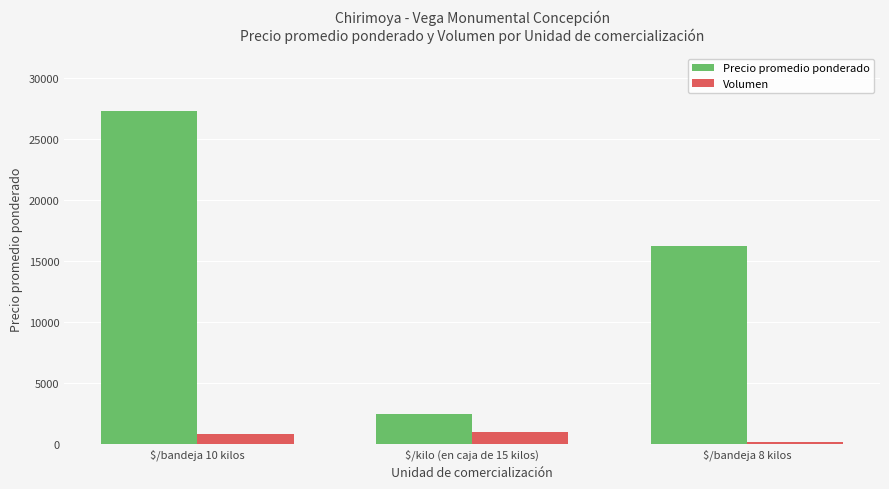

Rank the categories by Precio promedio ponderado value from lowest to highest.

$/kilo (en caja de 15 kilos), $/bandeja 8 kilos, $/bandeja 10 kilos